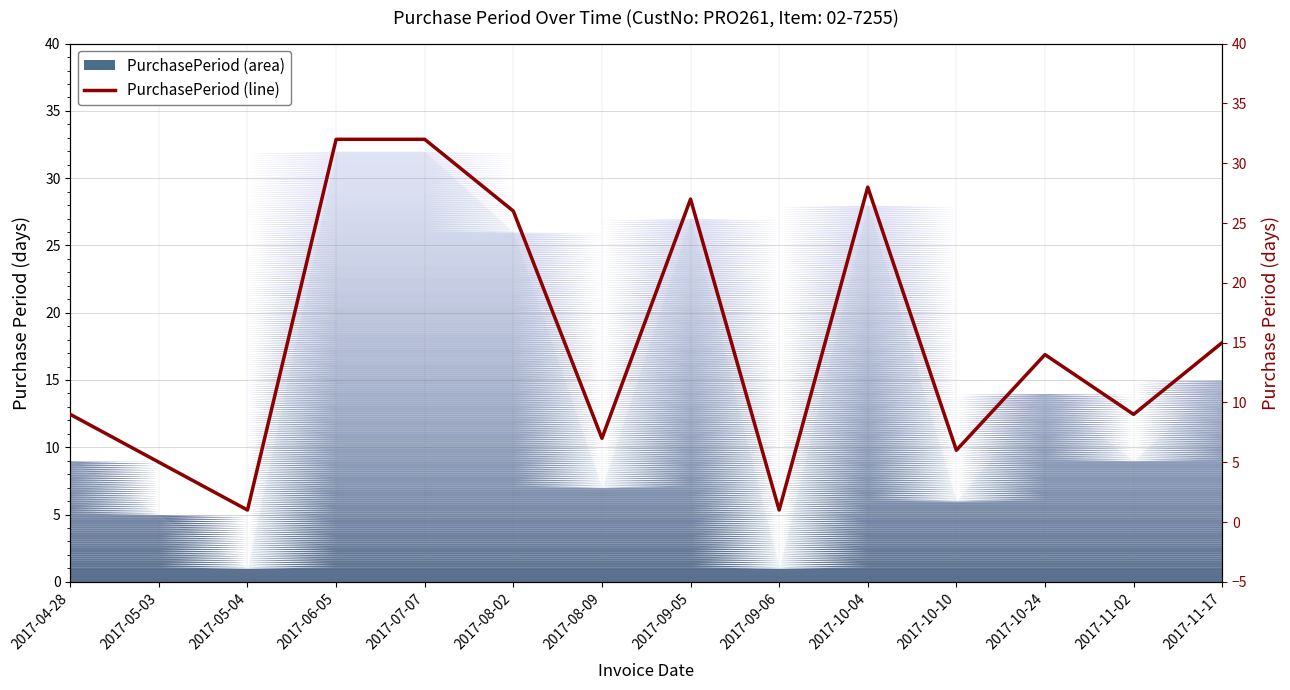

Is it true that the value at 2017-10-04 is 12?

False